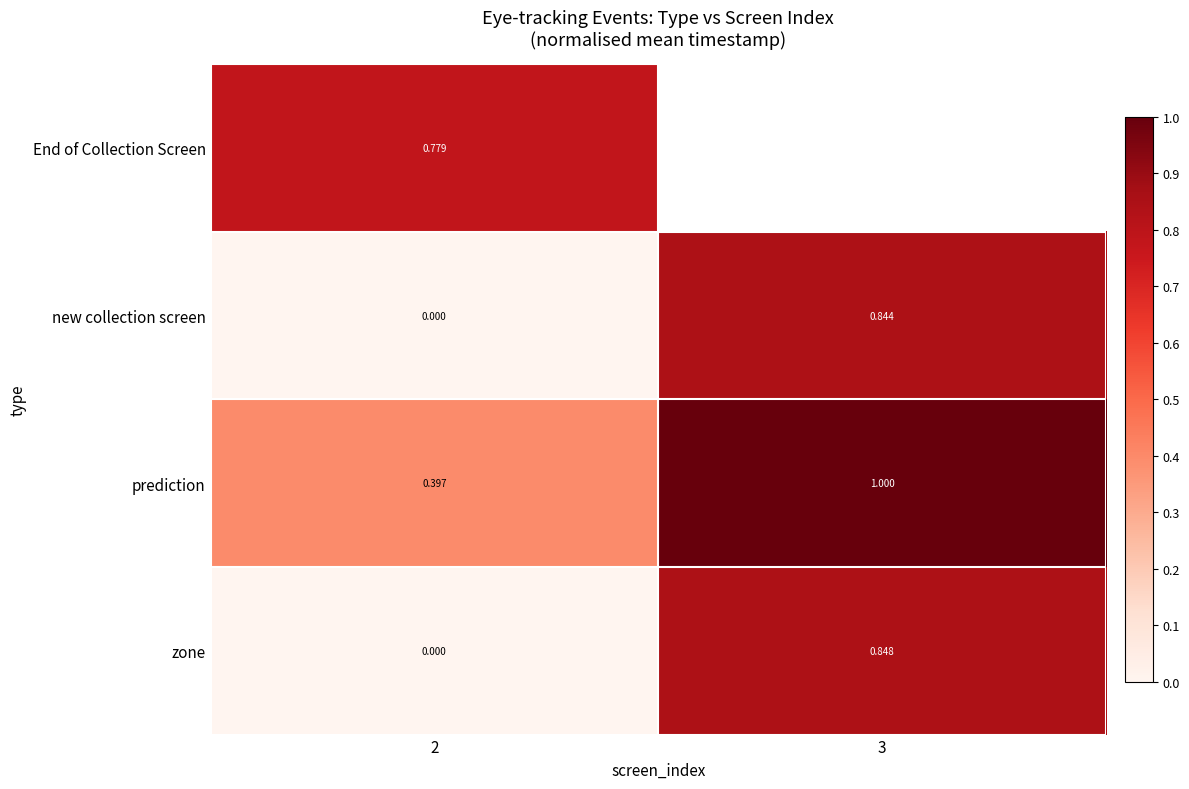

Which series has the largest range (max minus min)?

zone